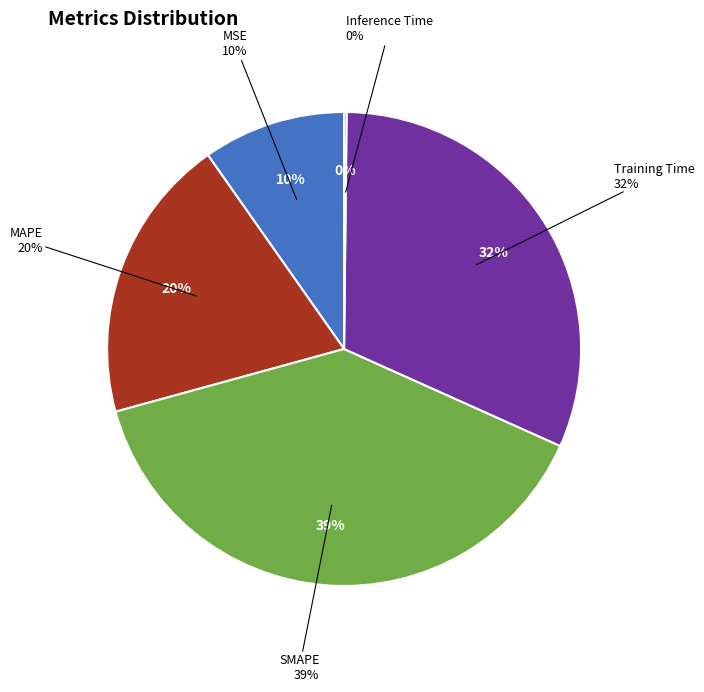

To the nearest percent, what percentage of the pie is Training Time?

32%